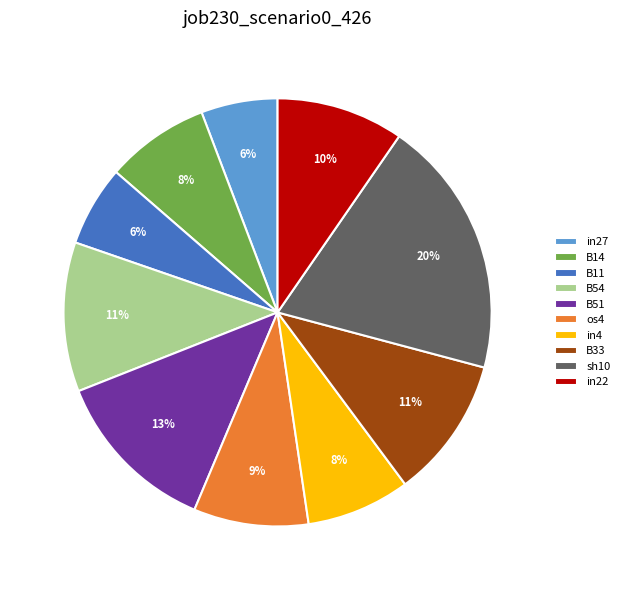

To the nearest percent, what percentage of the pie is in22?

10%